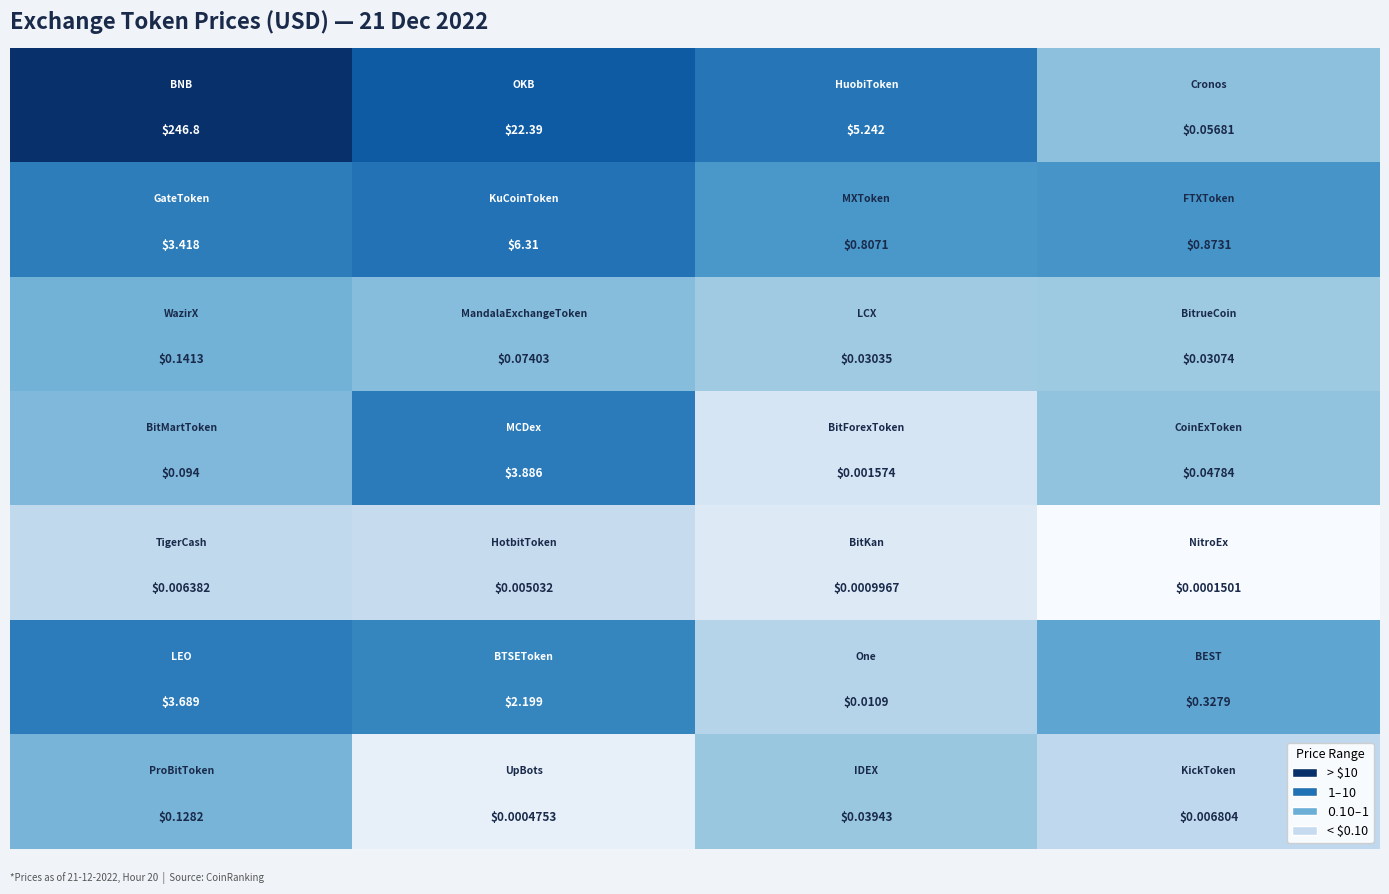

Count the number of categories in the chart.

4